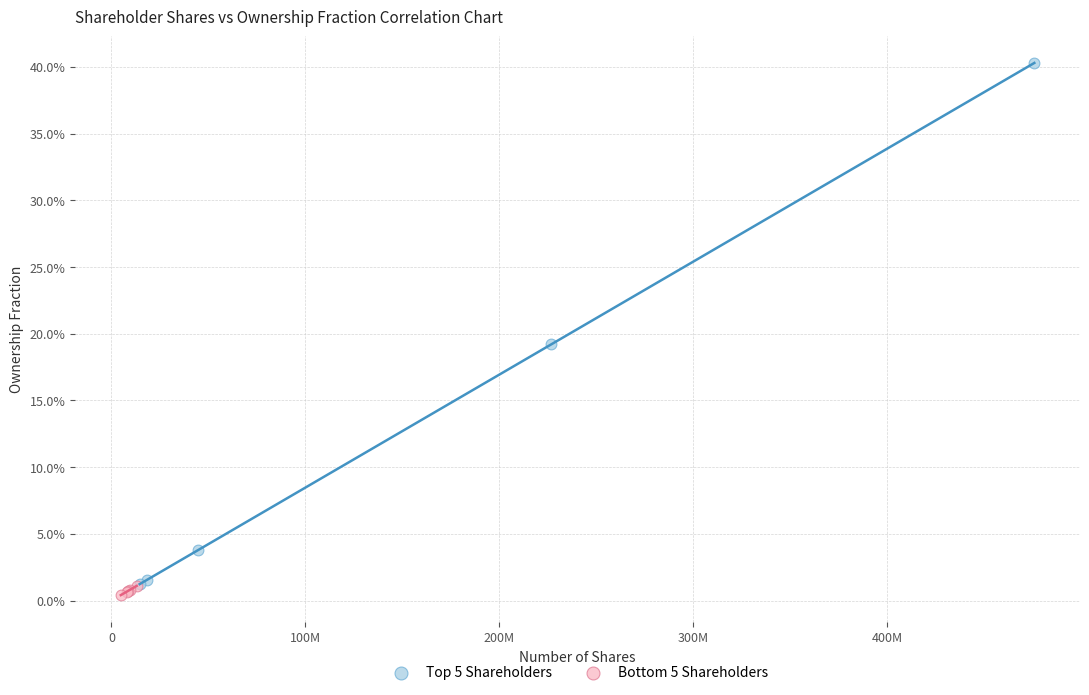

Which series contains the highest Y value?

Top 5 Shareholders